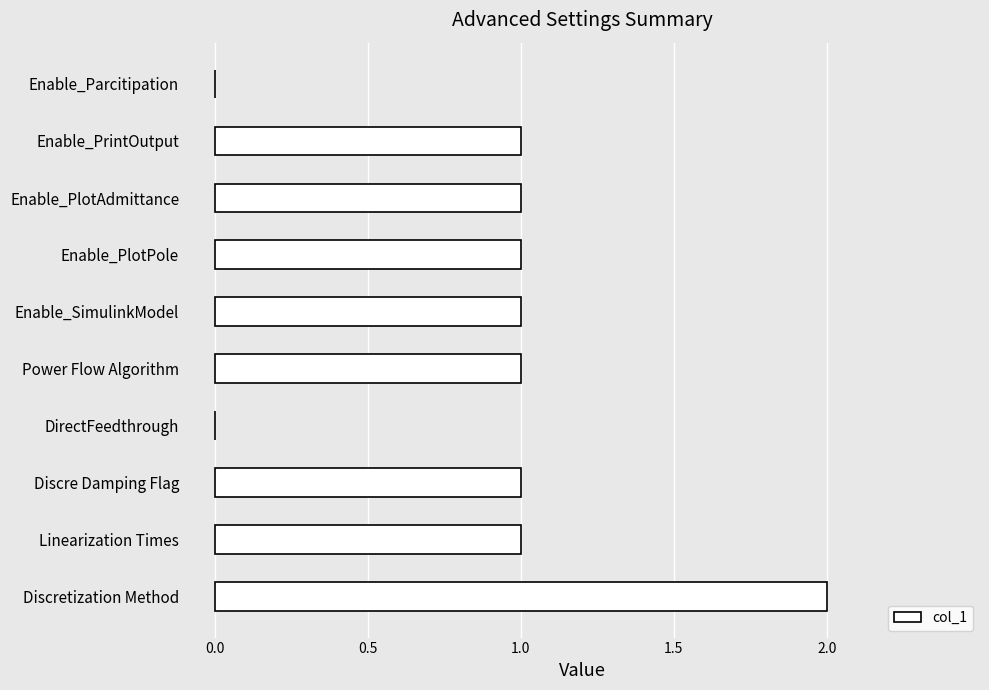

The chart shows a value of 1 at Linearization Times. True or false?

True